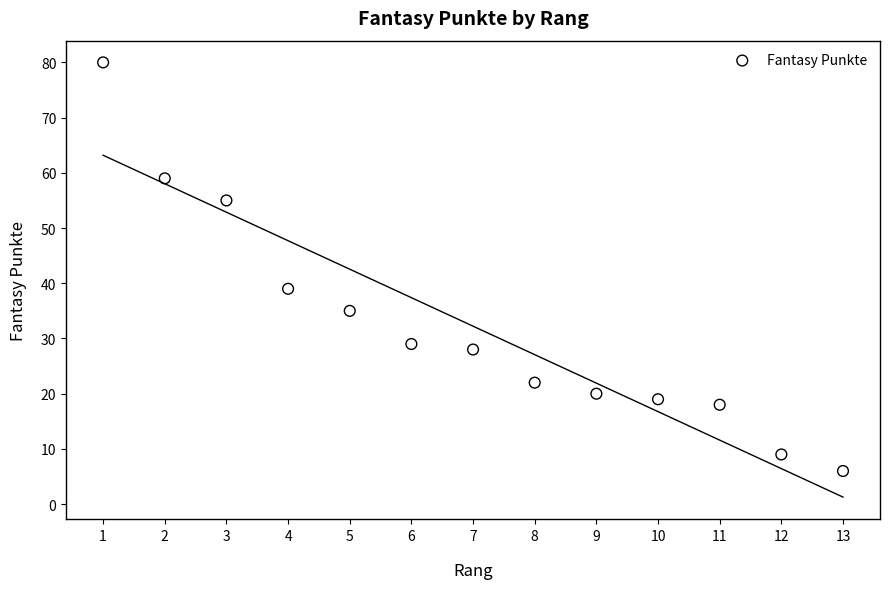

What is the range of X values (max minus min)?

12